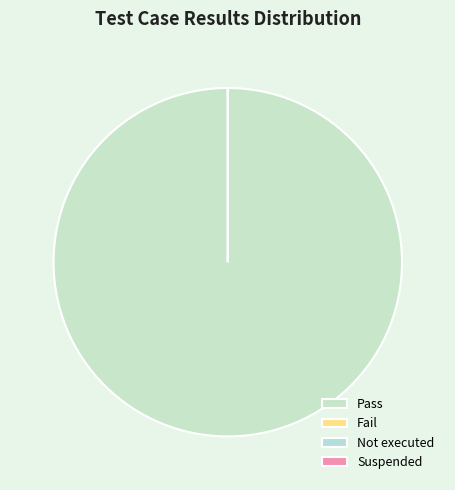

What is the smallest slice in the pie chart?

Fail